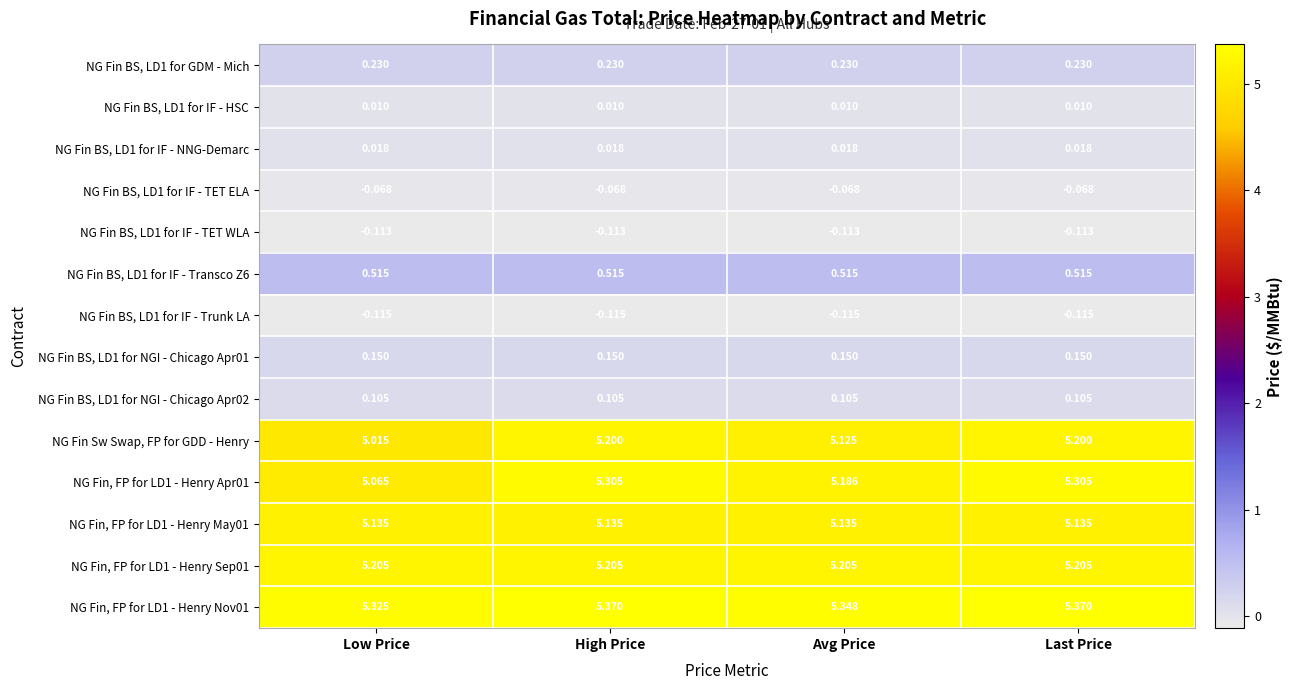

At how many categories does at least one series exceed 4?

4